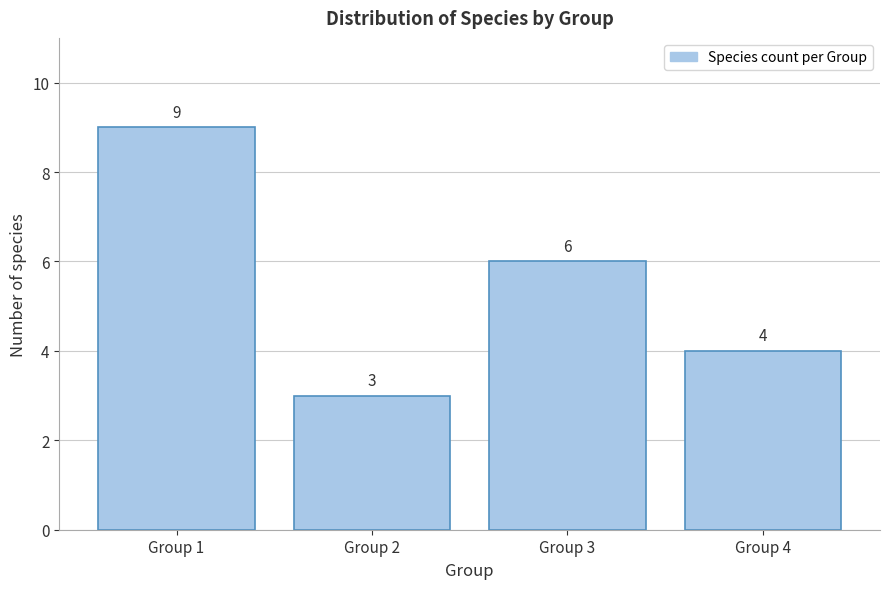

Reading left to right, what are all the values shown in this chart?

9	3	6	4